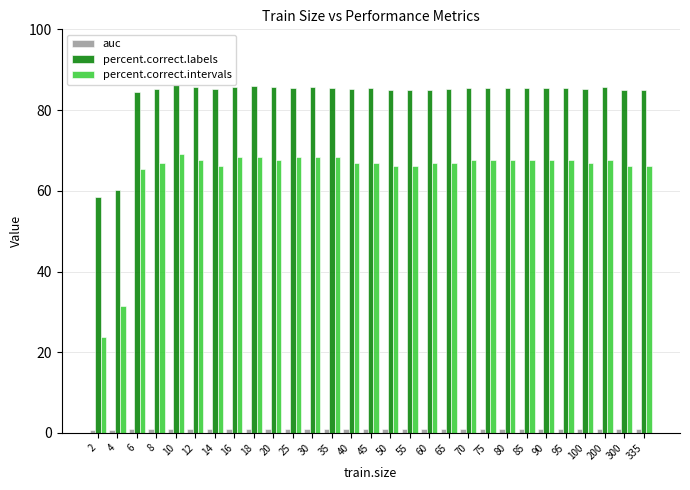

What is the highest value of the percent.correct.intervals series?

69.2